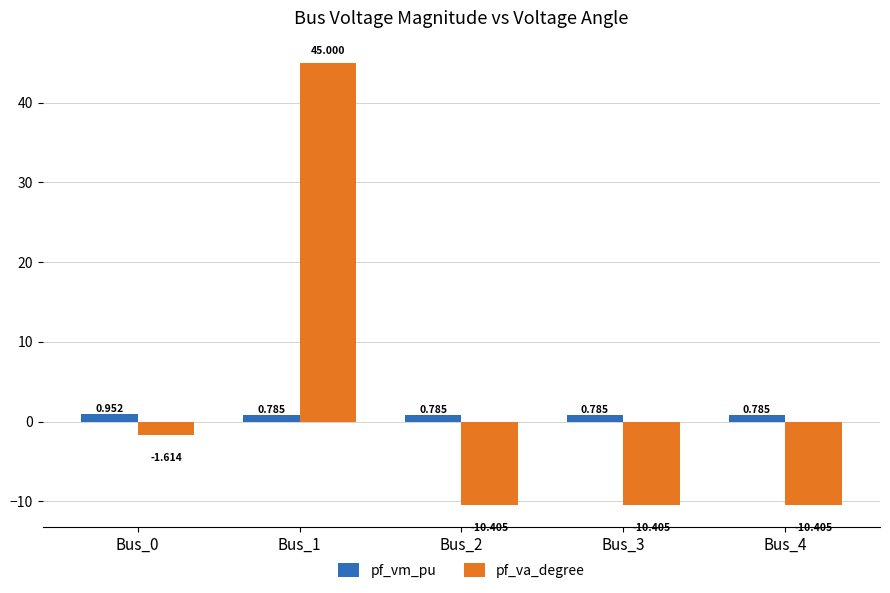

Which series changed the most between Bus_0 and Bus_1?

pf_va_degree